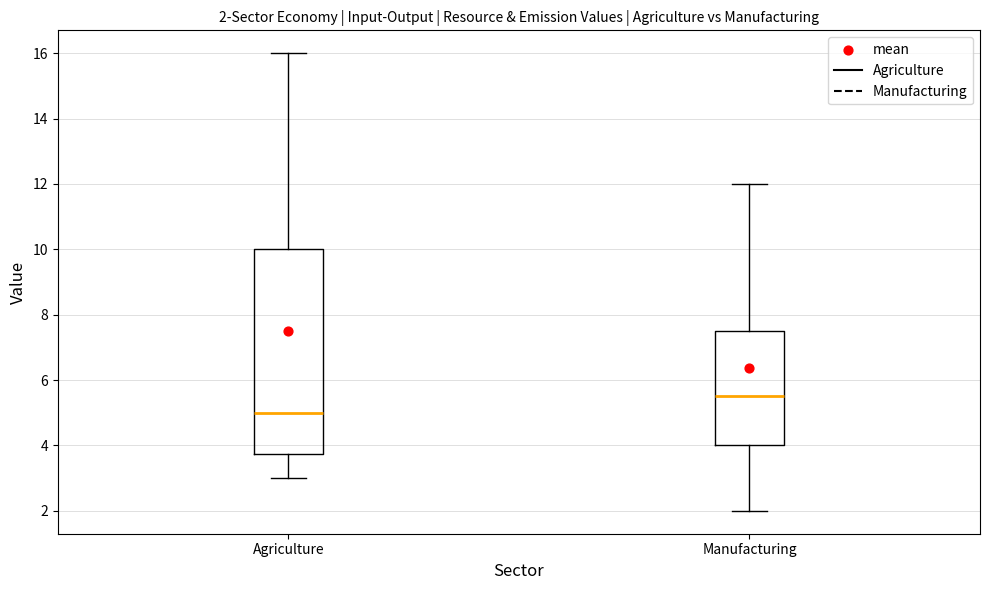

Which box has the lowest median line?

Agriculture